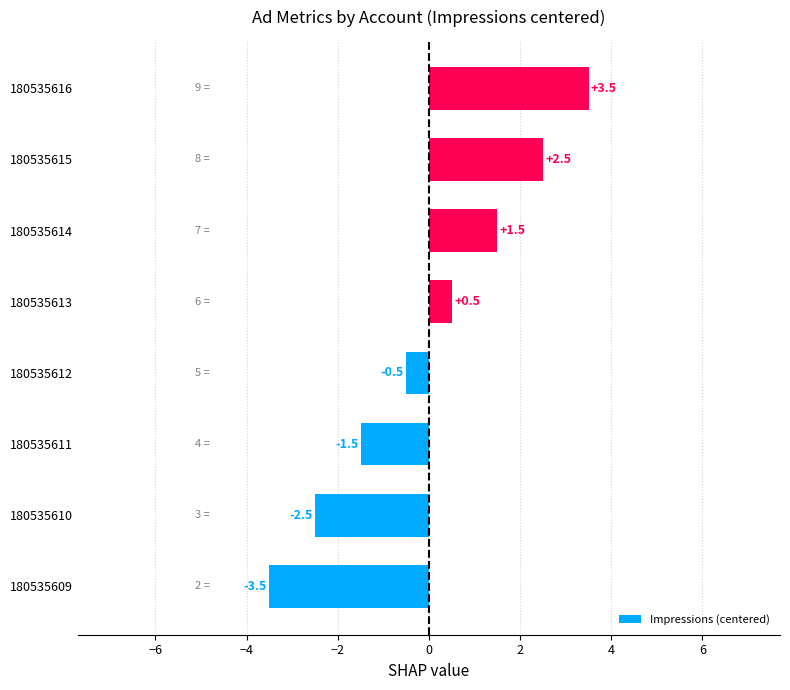

How many bars are there in total?

8